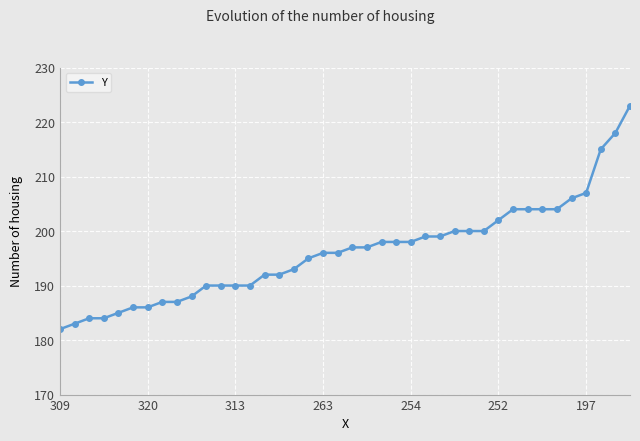

Reading right to left, extract all data points from this chart.

223	218	215	207	206	204	204	204	204	202	200	200	200	199	199	198	198	198	197	197	196	196	195	193	192	192	190	190	190	190	188	187	187	186	186	185	184	184	183	182